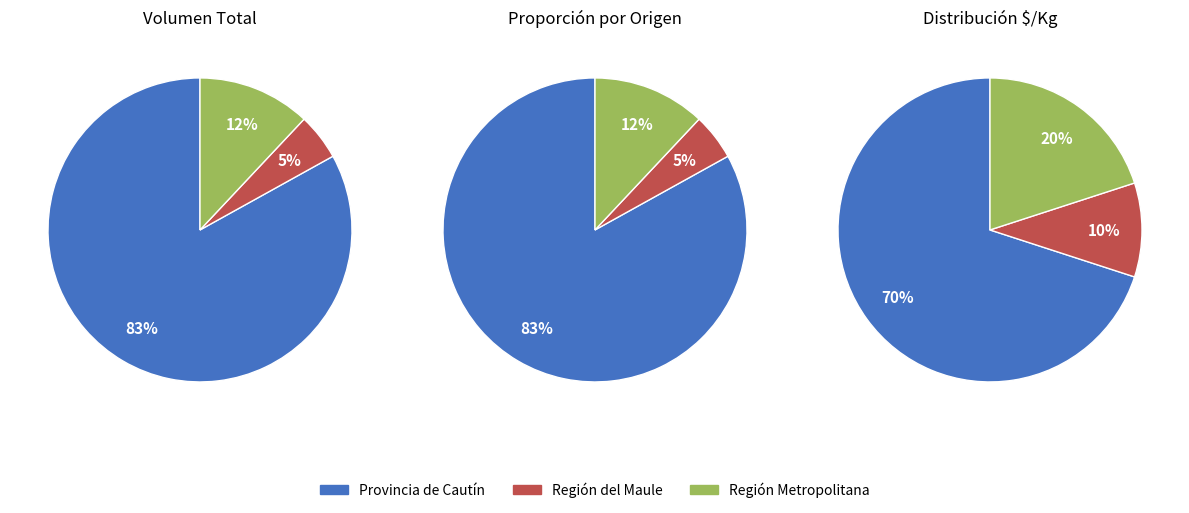

Does 35 account for over 50% of the chart?

No